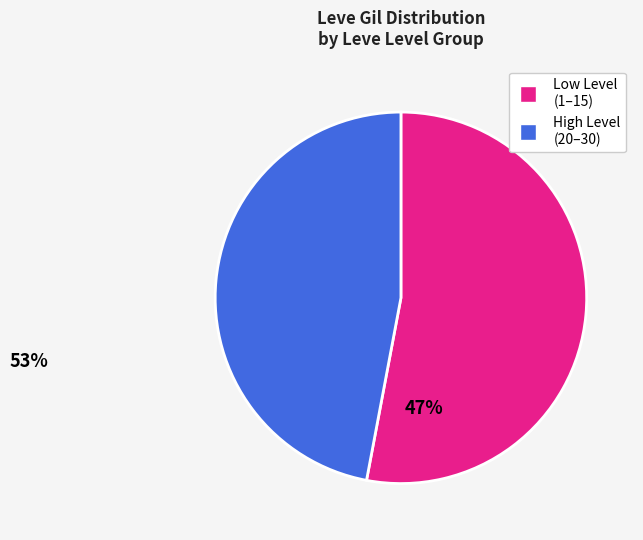

Does any single category account for the majority?

Yes